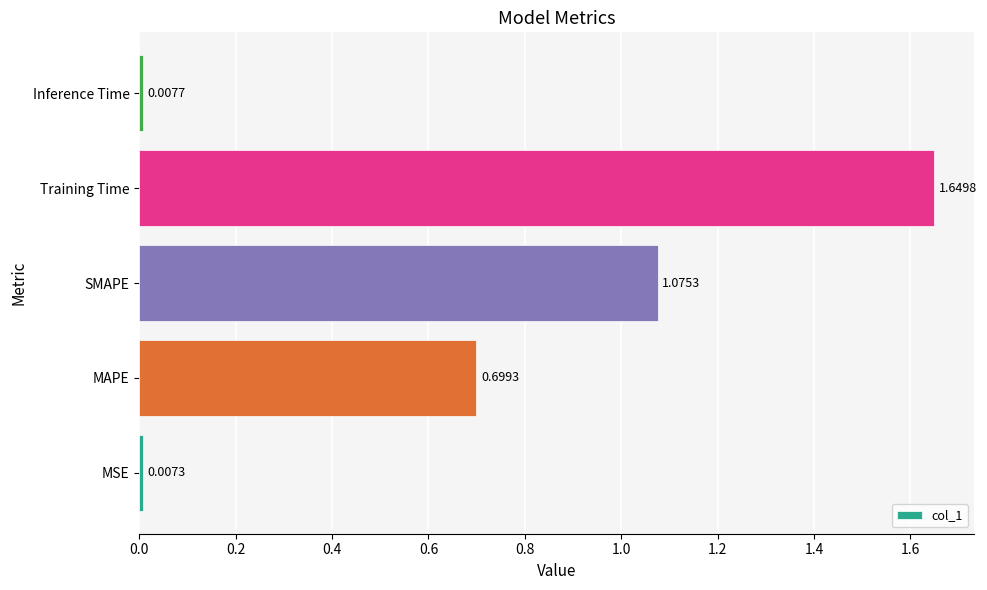

At which category does the chart reach its peak across all series?

Training Time